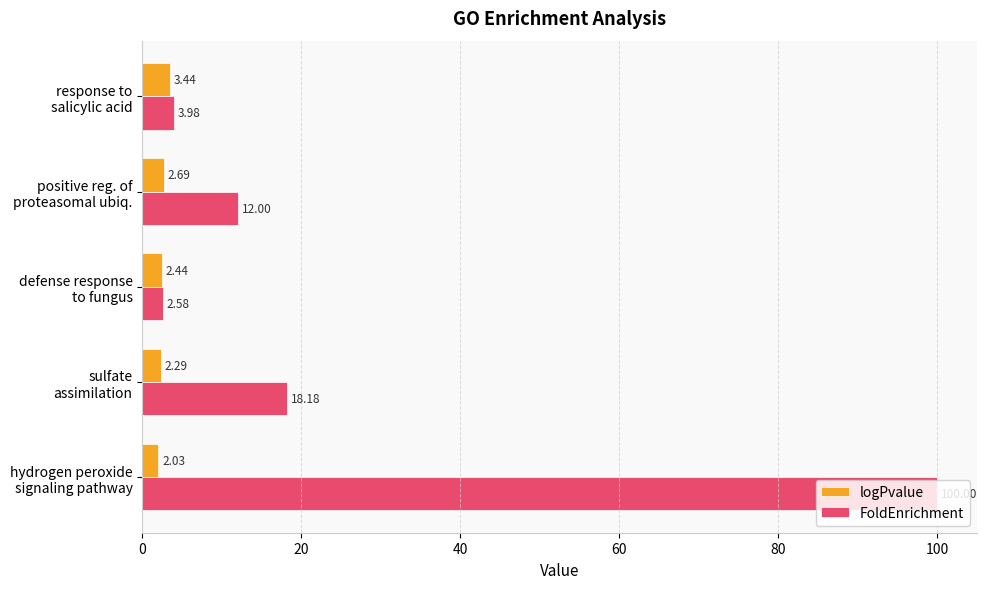

Which series has the largest total across all categories?

FoldEnrichment